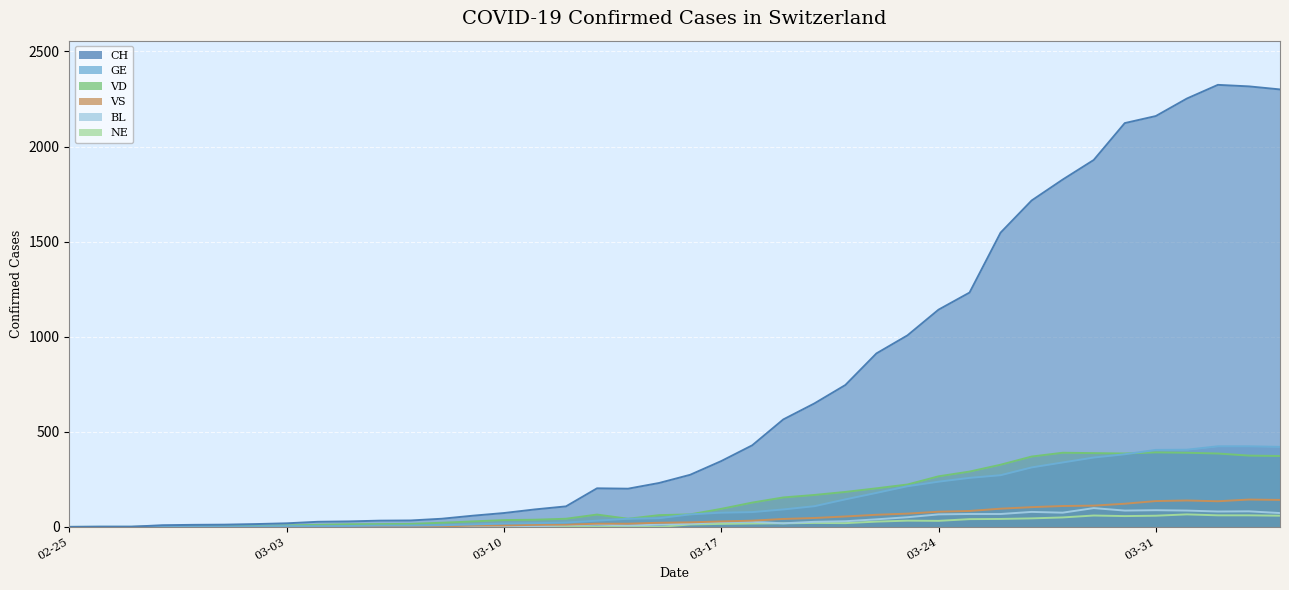

Rank the categories by BL value from lowest to highest.

2020-02-25, 2020-02-26, 2020-02-27, 2020-02-28, 2020-02-29, 2020-03-01, 2020-03-02, 2020-03-03, 2020-03-04, 2020-03-05, 2020-03-11, 2020-03-06, 2020-03-07, 2020-03-08, 2020-03-09, 2020-03-10, 2020-03-14, 2020-03-12, 2020-03-13, 2020-03-15, 2020-03-16, 2020-03-19, 2020-03-17, 2020-03-18, 2020-03-20, 2020-03-21, 2020-03-22, 2020-03-23, 2020-03-24, 2020-03-25, 2020-03-26, 2020-04-04, 2020-03-28, 2020-03-27, 2020-04-02, 2020-04-03, 2020-03-30, 2020-04-01, 2020-03-31, 2020-03-29